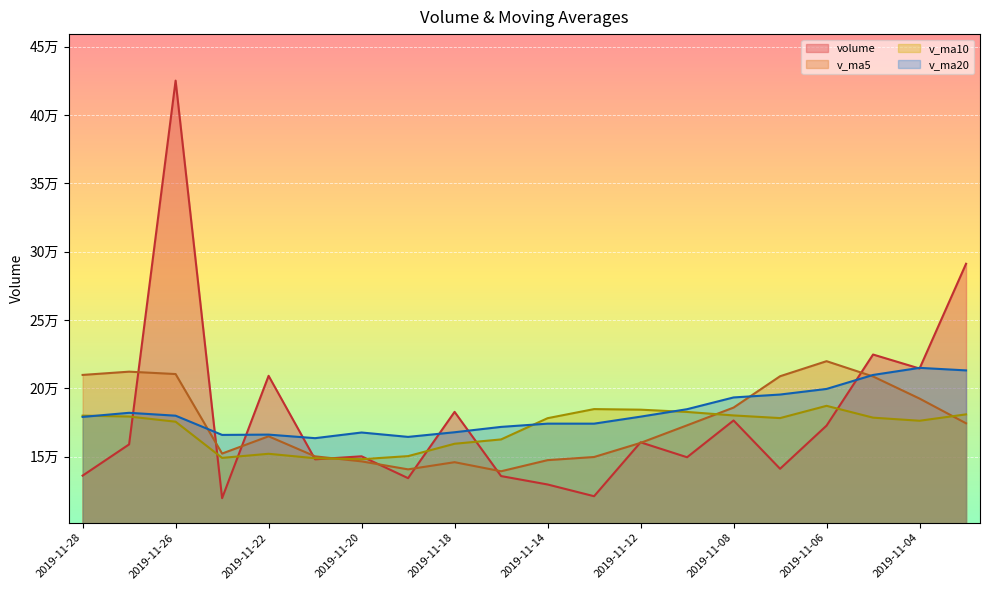

Where do v_ma20 and v_ma5 first cross each other?

2019-11-26 and 2019-11-25